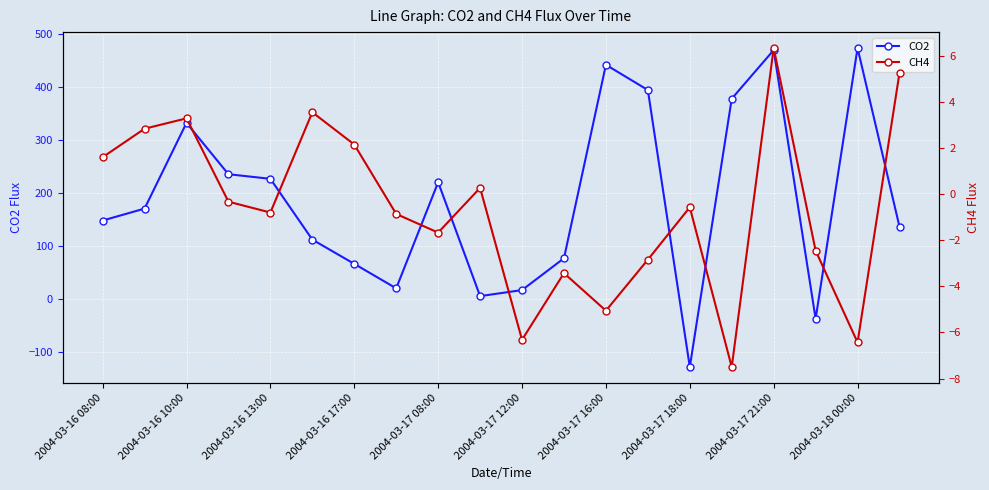

Rank the series by their maximum value, from lowest to highest.

CH4, CO2